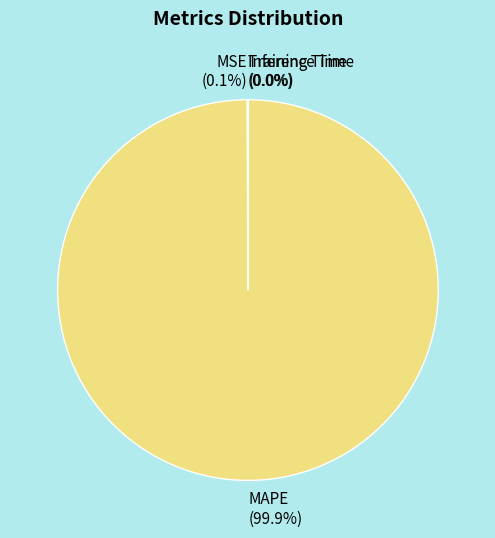

Which category has the biggest portion of the pie?

MAPE